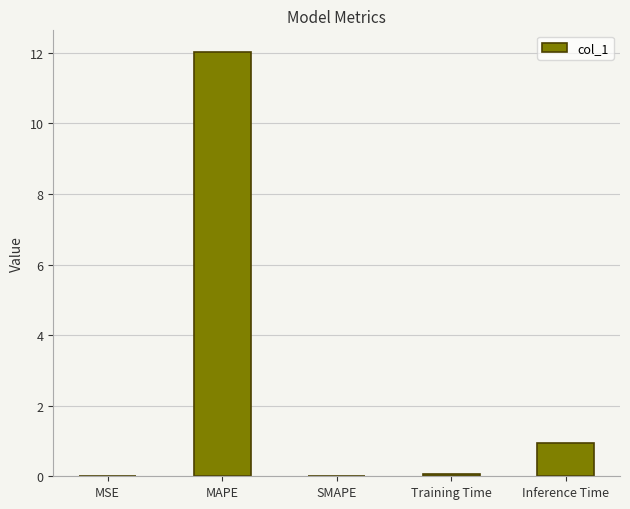

What is the maximum value shown in the chart?

12.0